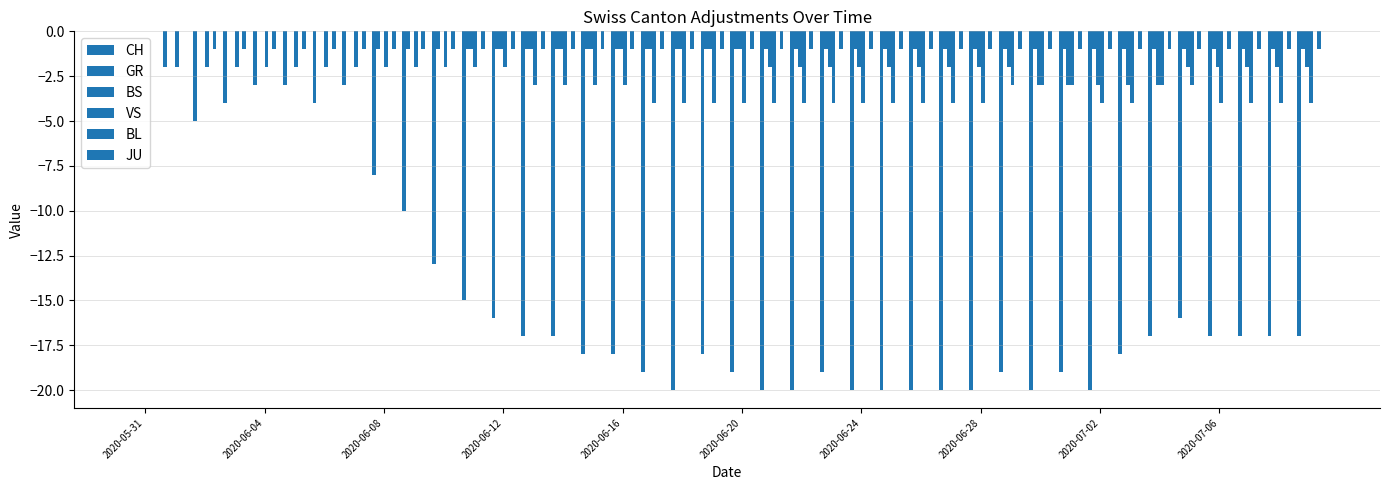

How many series are shown in this chart?

5